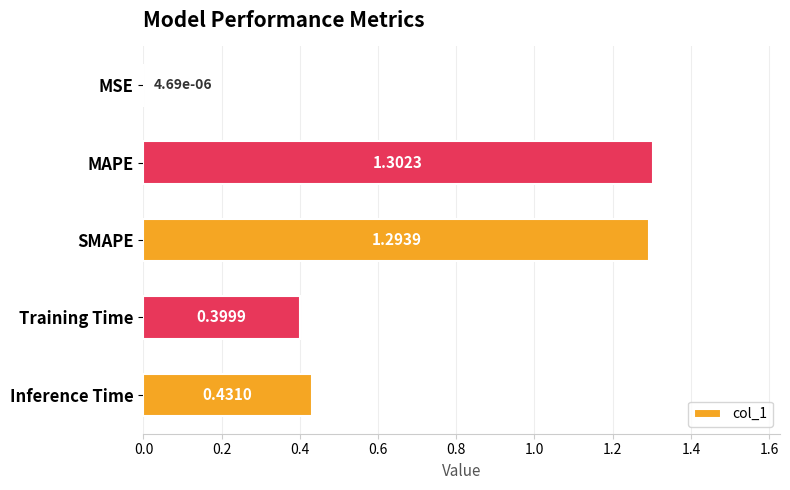

What is the sum of the values at SMAPE and Inference Time?

1.7